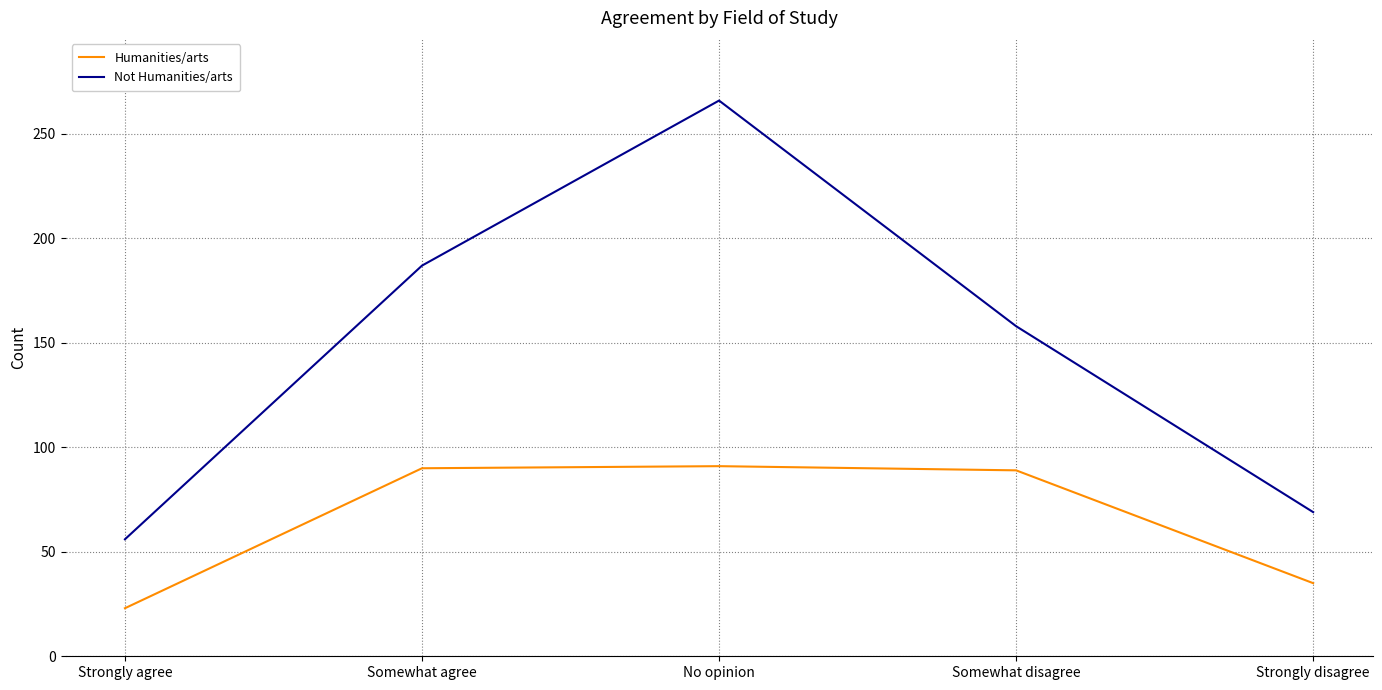

True or false: Humanities/arts and Not Humanities/arts intersect in this chart.

False